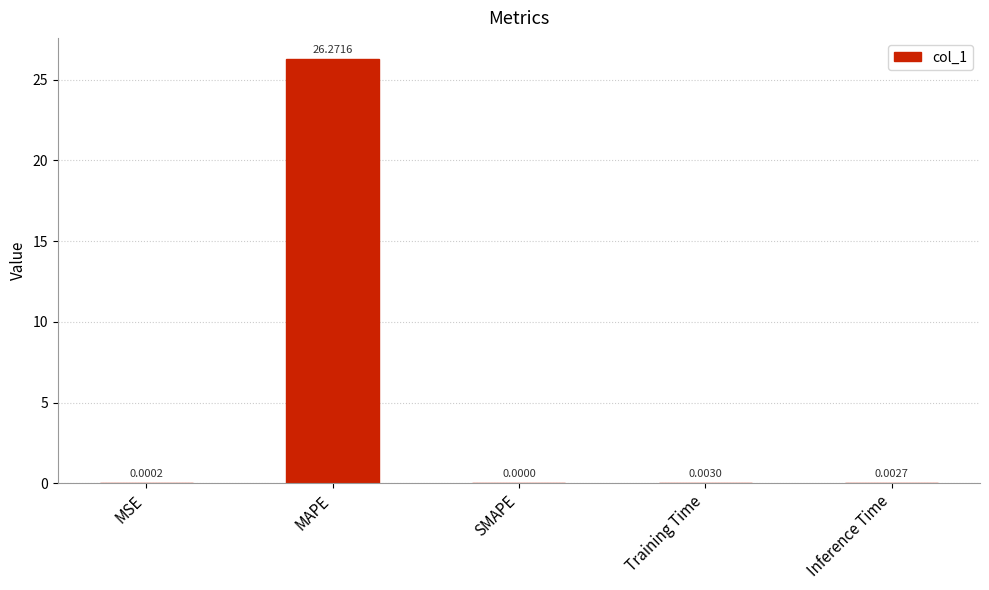

Count the number of data series in this chart.

1